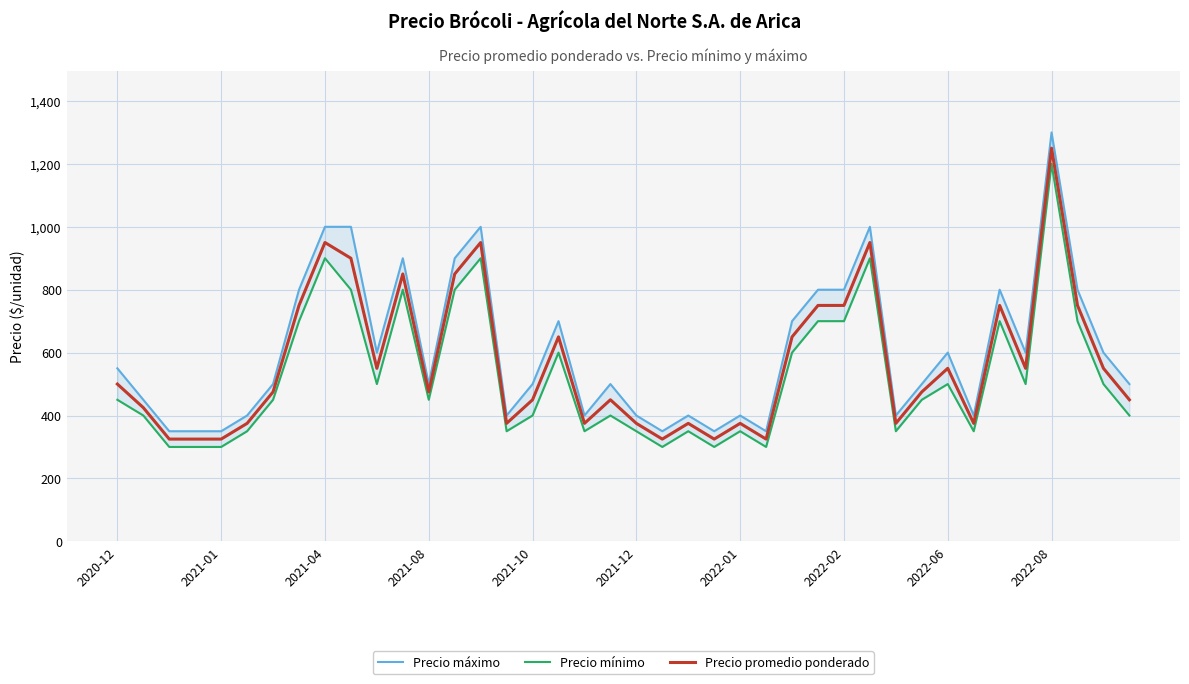

What are all the series names shown in the legend?

Precio máximo, Precio mínimo, Precio promedio ponderado